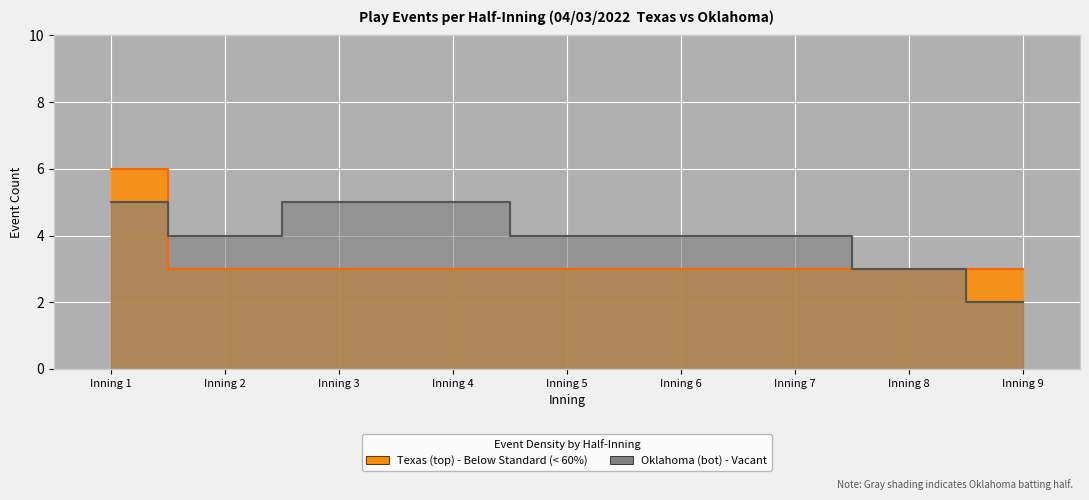

How many data points in top are less than 5?

8